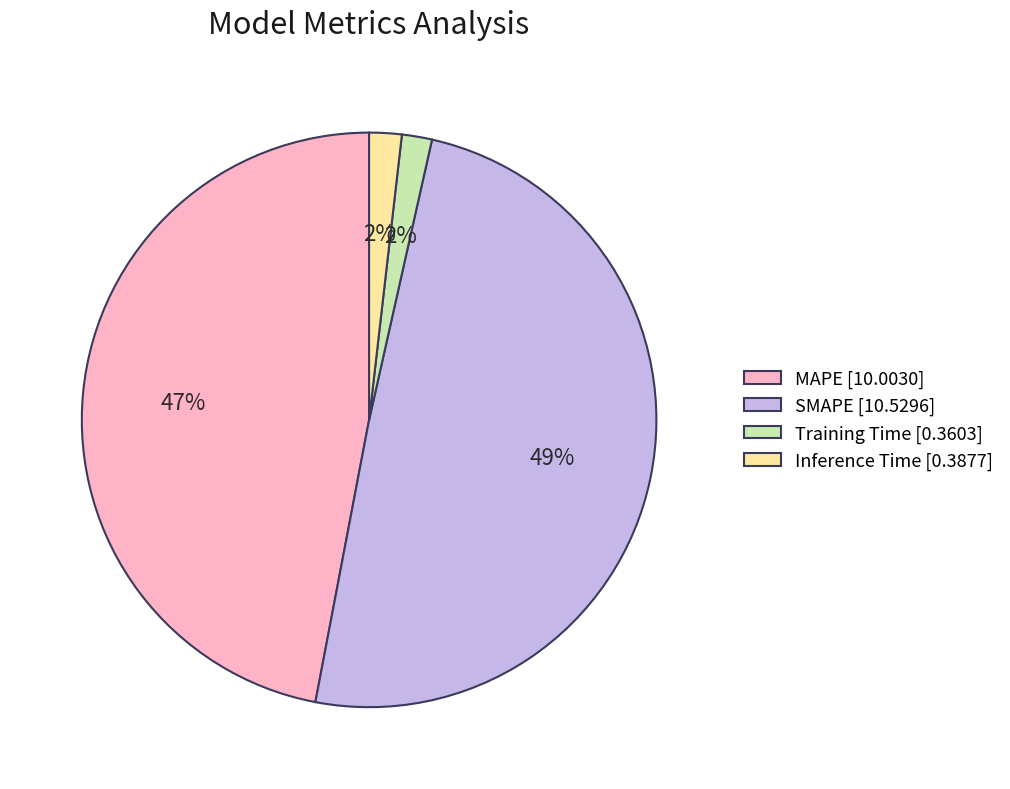

Is it true that SMAPE is 44% of the pie?

False